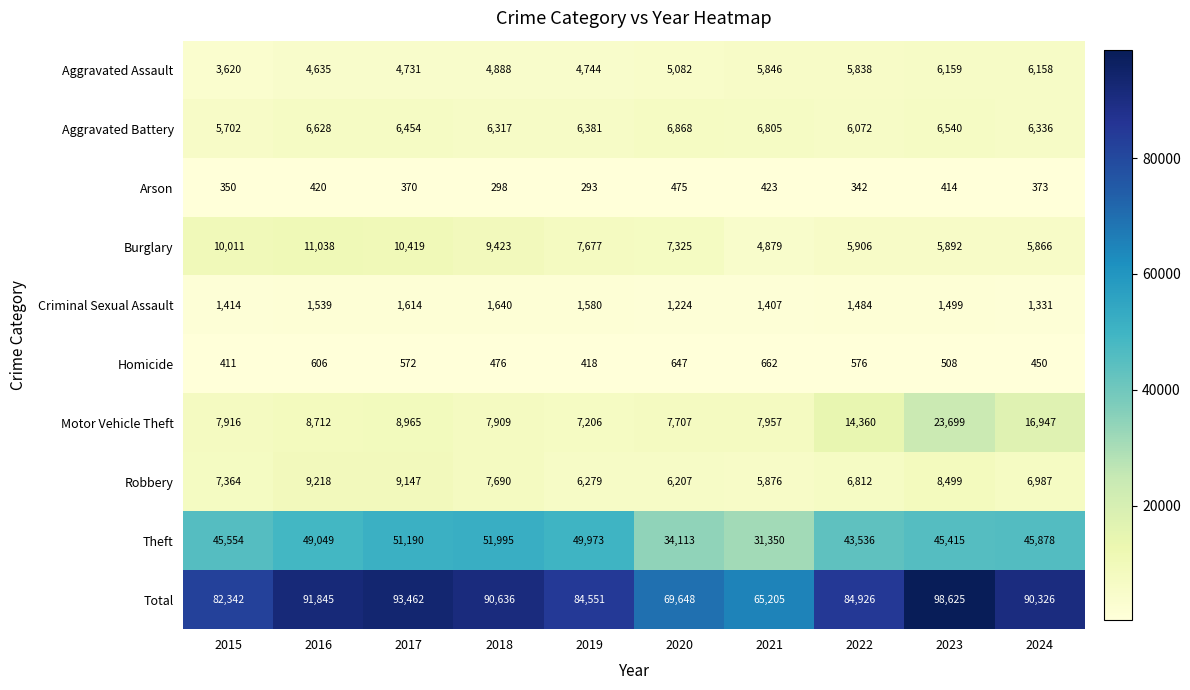

What is the spread (max minus min) of values at 2023?

98211